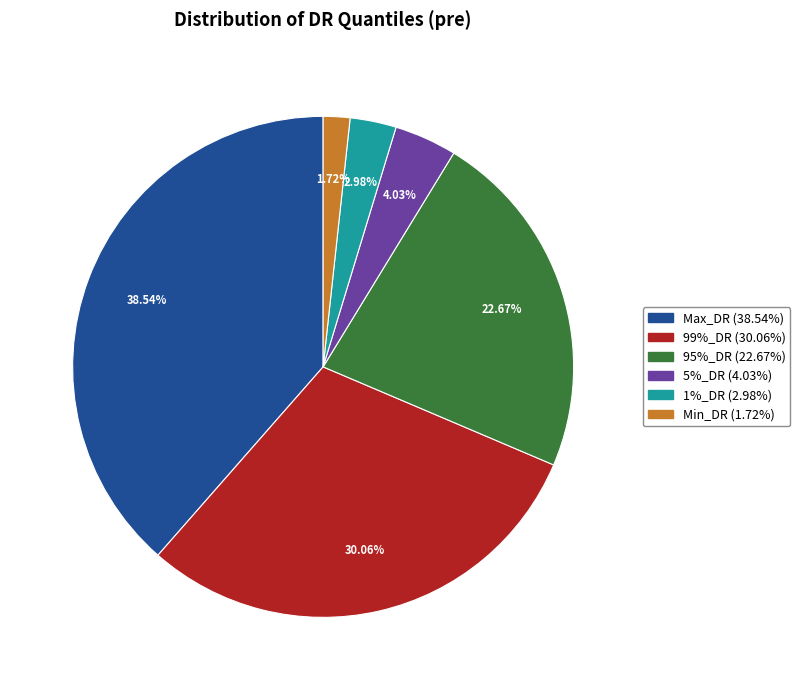

To the nearest percent, what portion does Min_DR represent?

2%